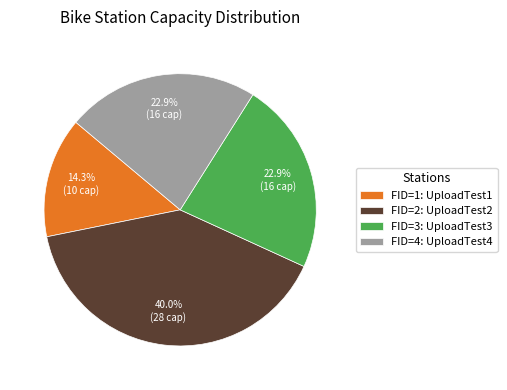

What percentage is NOT represented by FID=4: UploadTest4?

77.1%